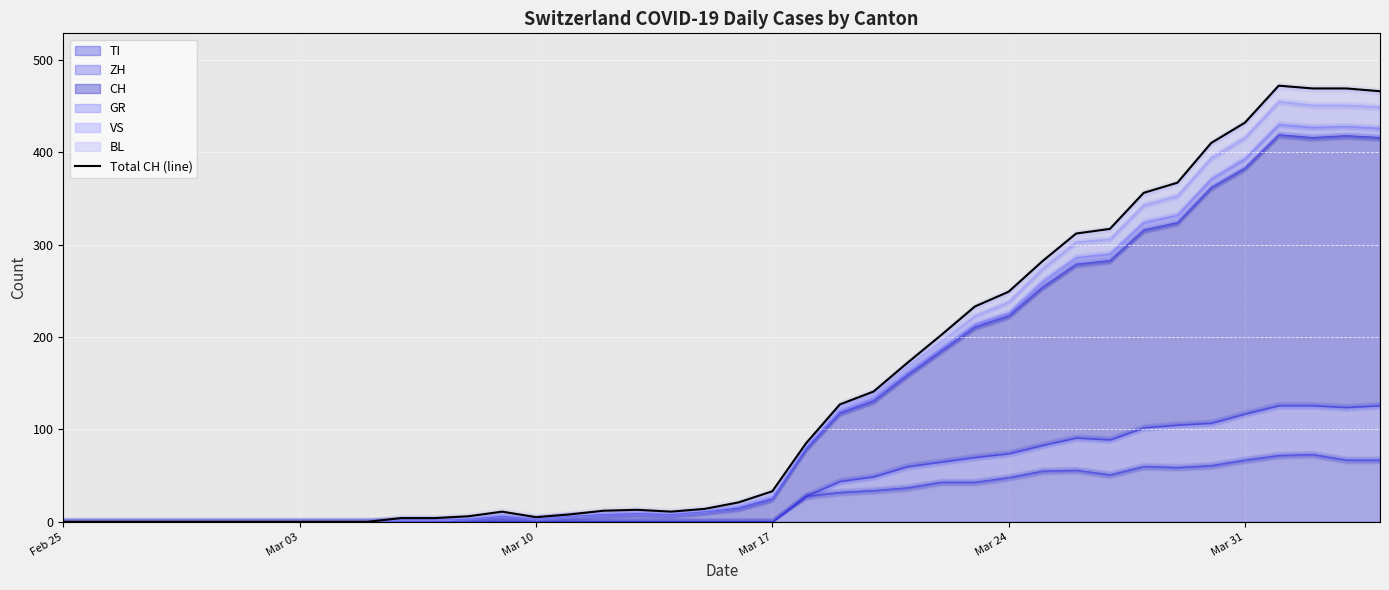

What is the highest value of the TI series?

73